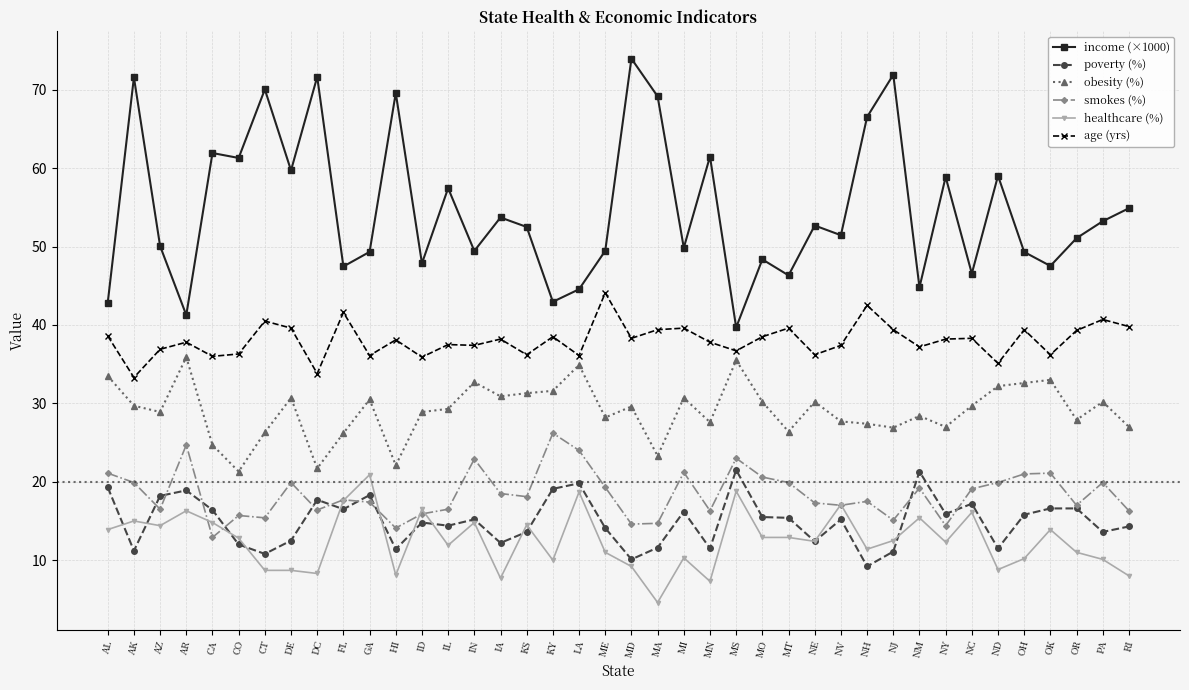

Which series has the largest total across all categories?

income (×1000)